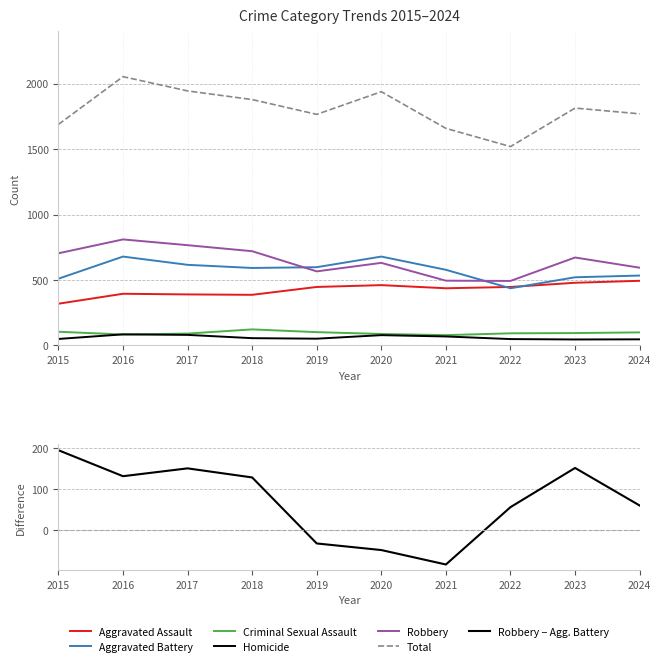

Reading left to right, extract all data points from this chart.

Aggravated Assault: 319	395	390	387	447	461	437	447	479	494
Aggravated Battery: 510	679	616	592	598	679	578	437	521	534
Criminal Sexual Assault: 105	84	91	123	102	88	79	93	95	100
Homicide: 50	85	81	56	52	79	69	49	46	47
Robbery: 704	810	766	720	566	631	495	493	672	594
Total: 1688	2053	1944	1878	1765	1938	1658	1519	1813	1769